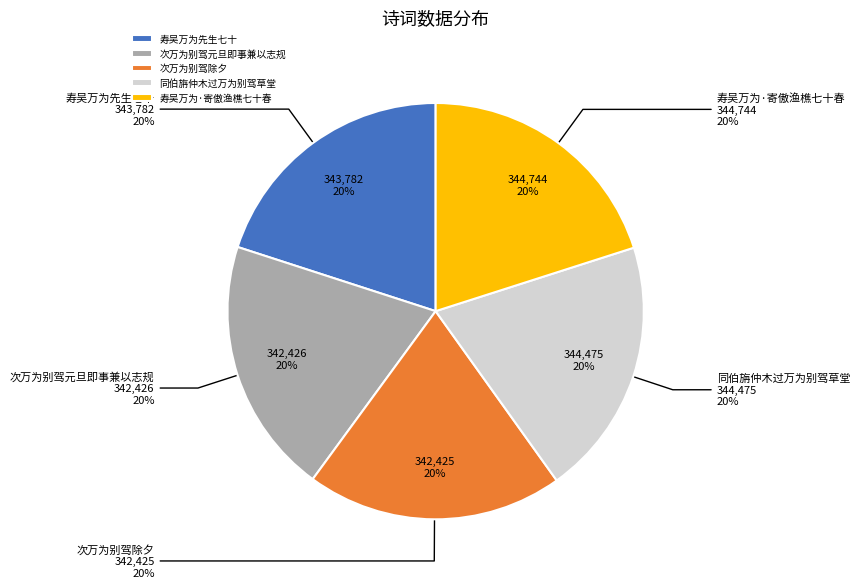

How many segments does this pie chart have?

5